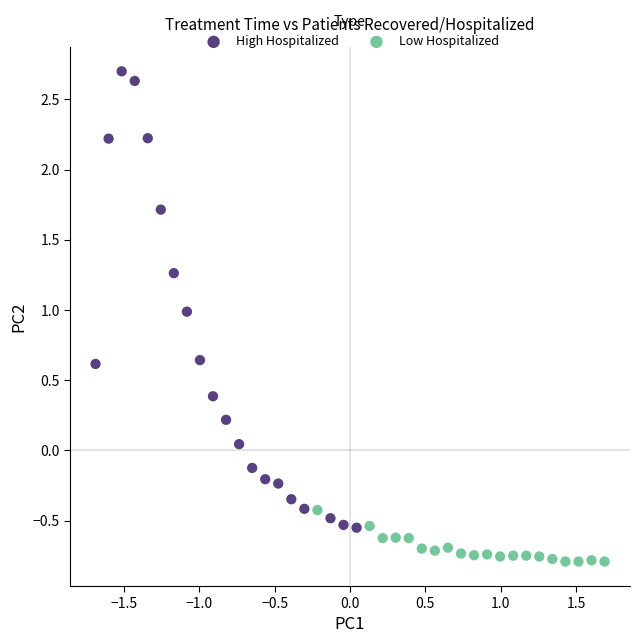

Which series reaches the minimum Y coordinate?

Low Hospitalized